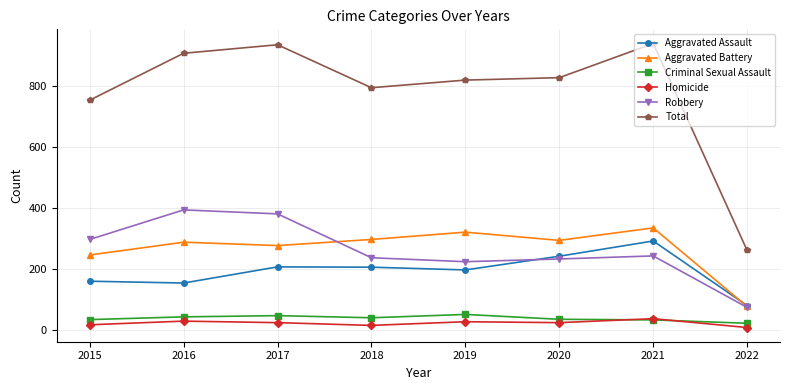

How many series are shown in this chart?

6